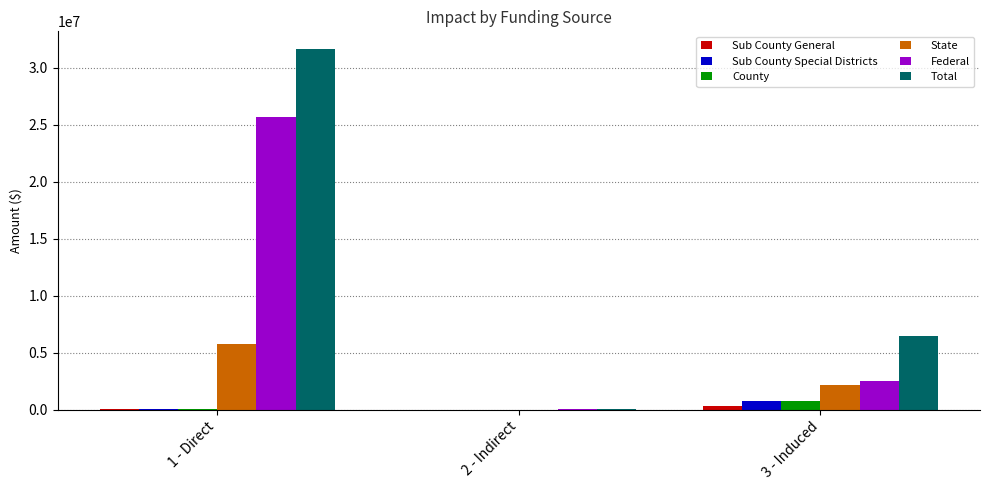

The value of Total at 1 - Direct is 19517558.9. True or false?

False